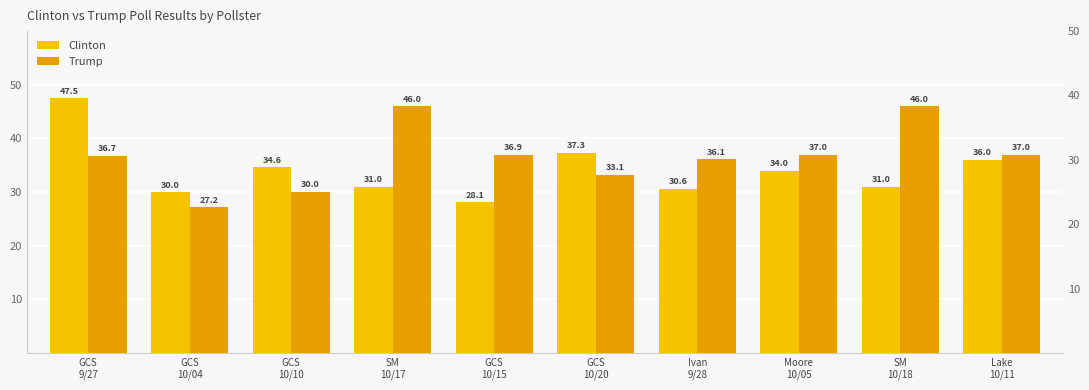

The value of Clinton at Moore
10/05 is 34.0. True or false?

True